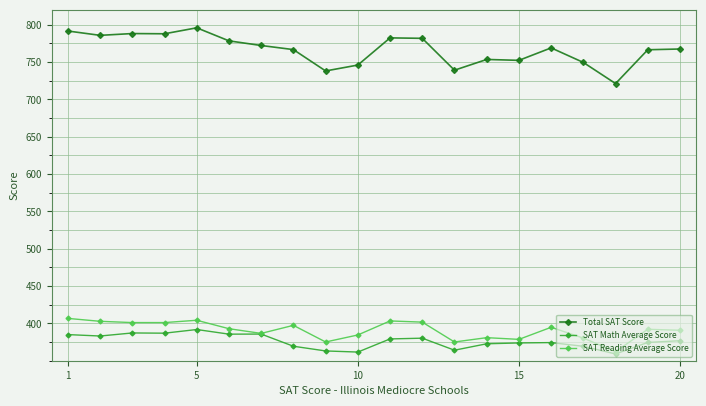

What is the highest value of the SAT Reading Average Score series?

406.7